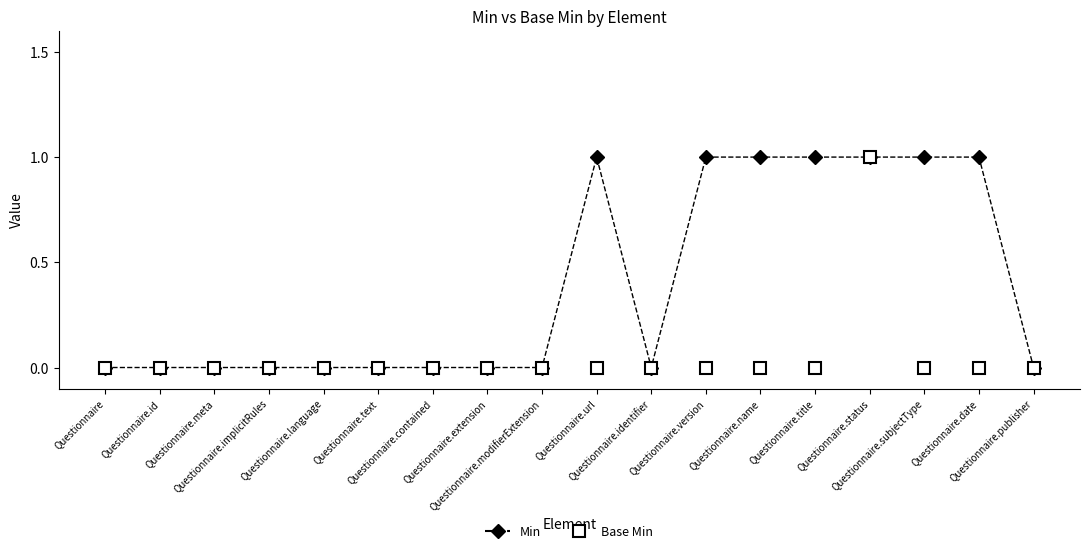

What is the value of the Min point at the 13th from the left?

1